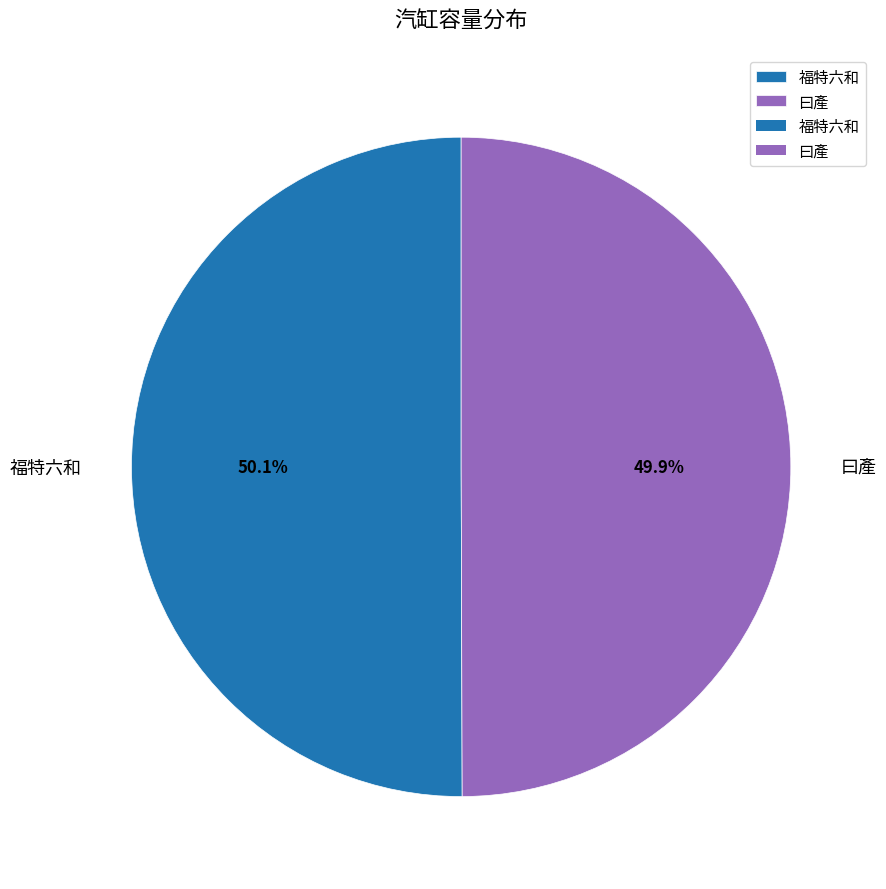

Does any single category account for the majority?

Yes